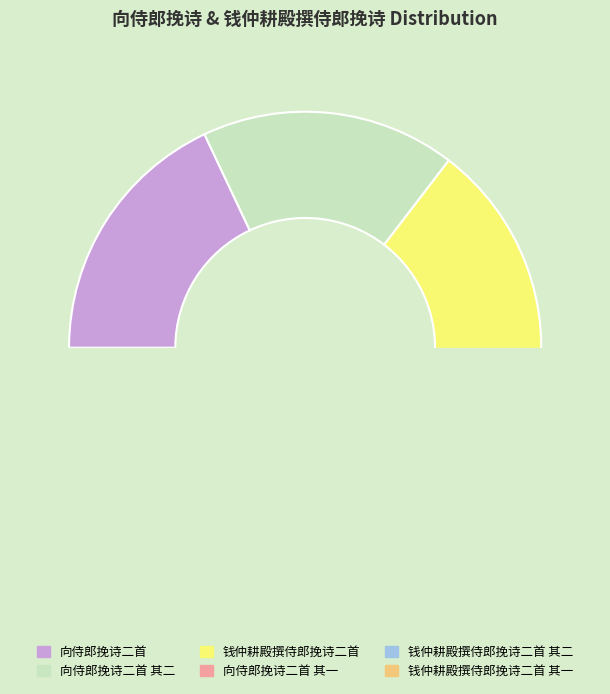

Is there any slice that represents more than half of the pie?

No